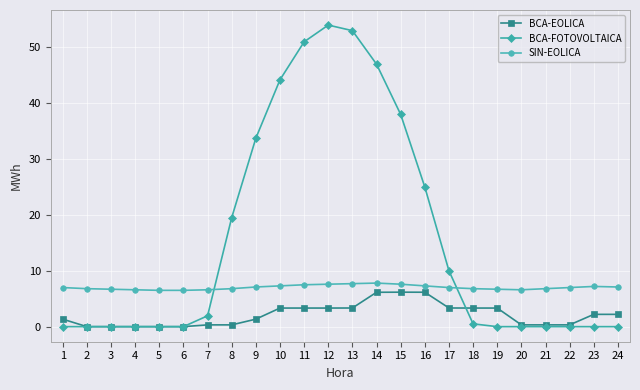

Which series has the largest total across all categories?

BCA-FOTOVOLTAICA